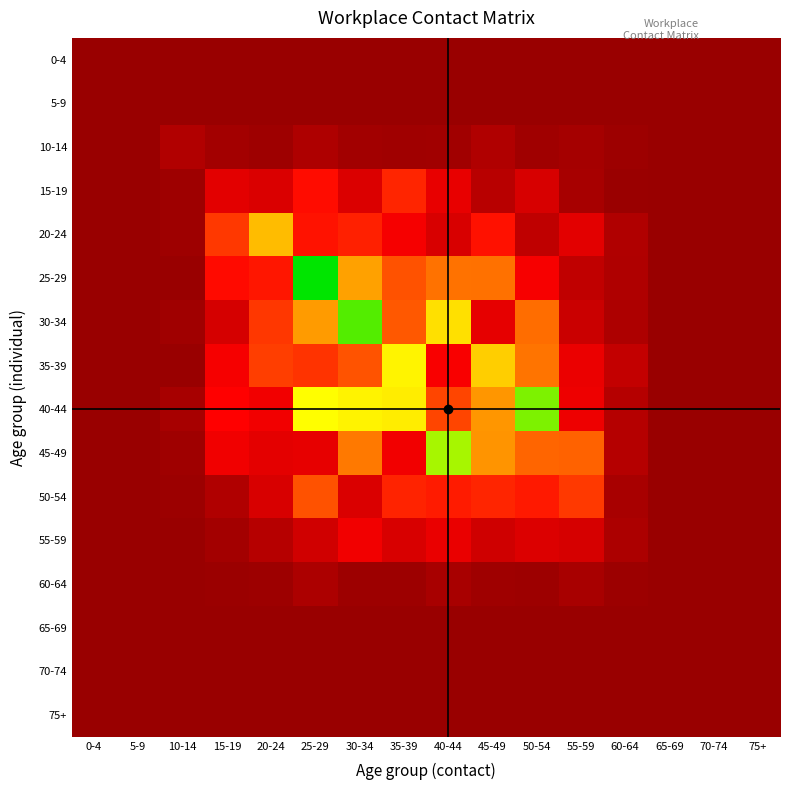

At 35-39, list the series in order from largest to smallest.

35-39, 40-44, 30-34, 25-29, 15-19, 50-54, 20-24, 45-49, 55-59, 10-14, 60-64, 0-4, 5-9, 65-69, 70-74, 75+